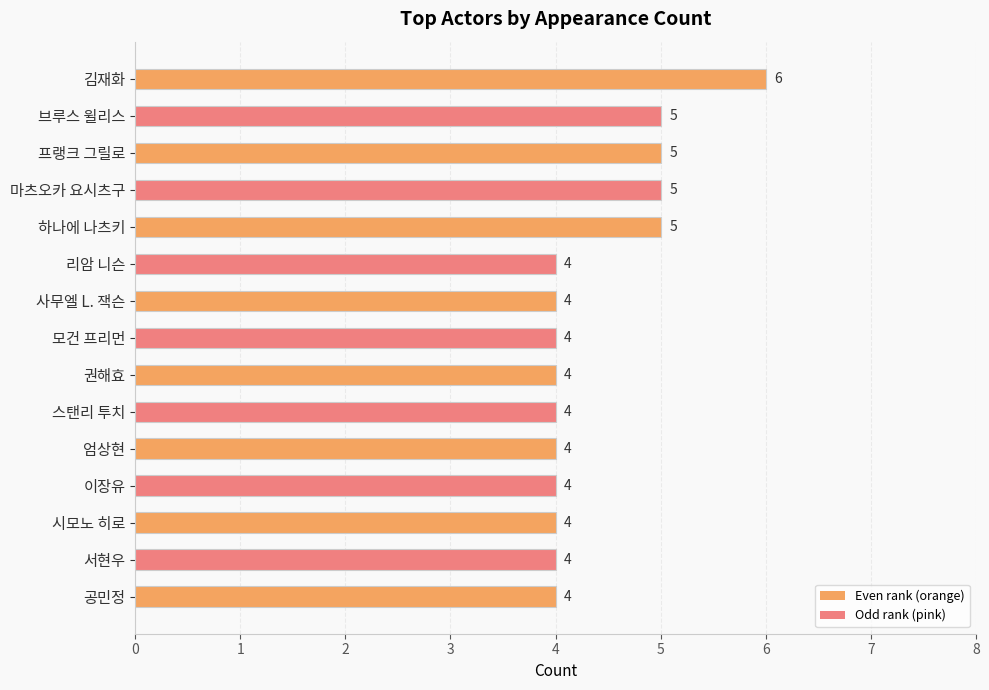

At which category does the chart reach its peak across all series?

김재화